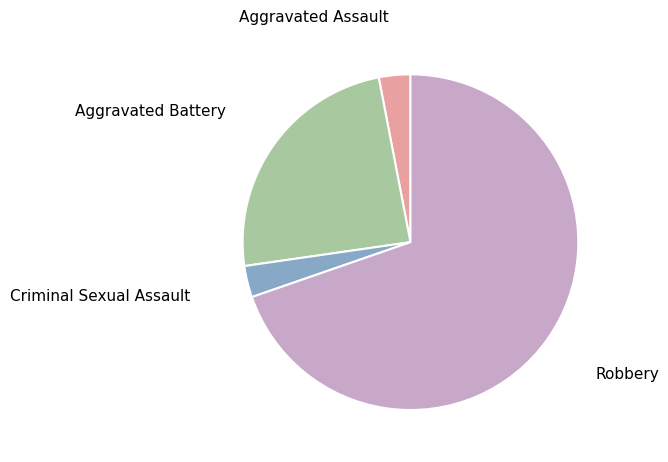

Does any single category account for the majority?

Yes